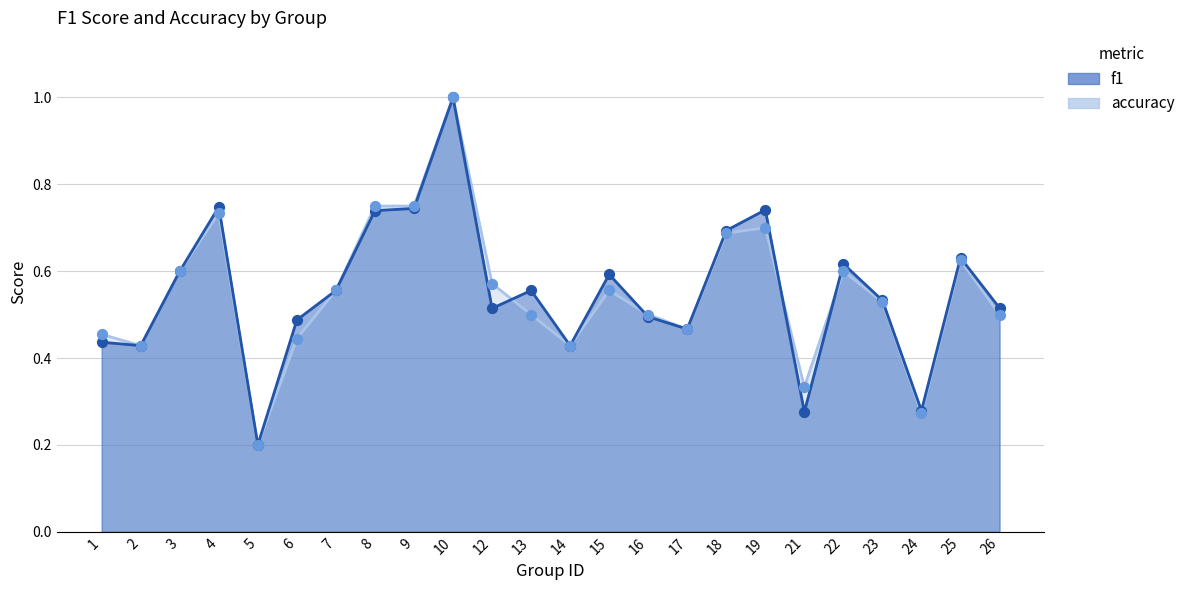

Which series reaches the maximum Y coordinate?

f1